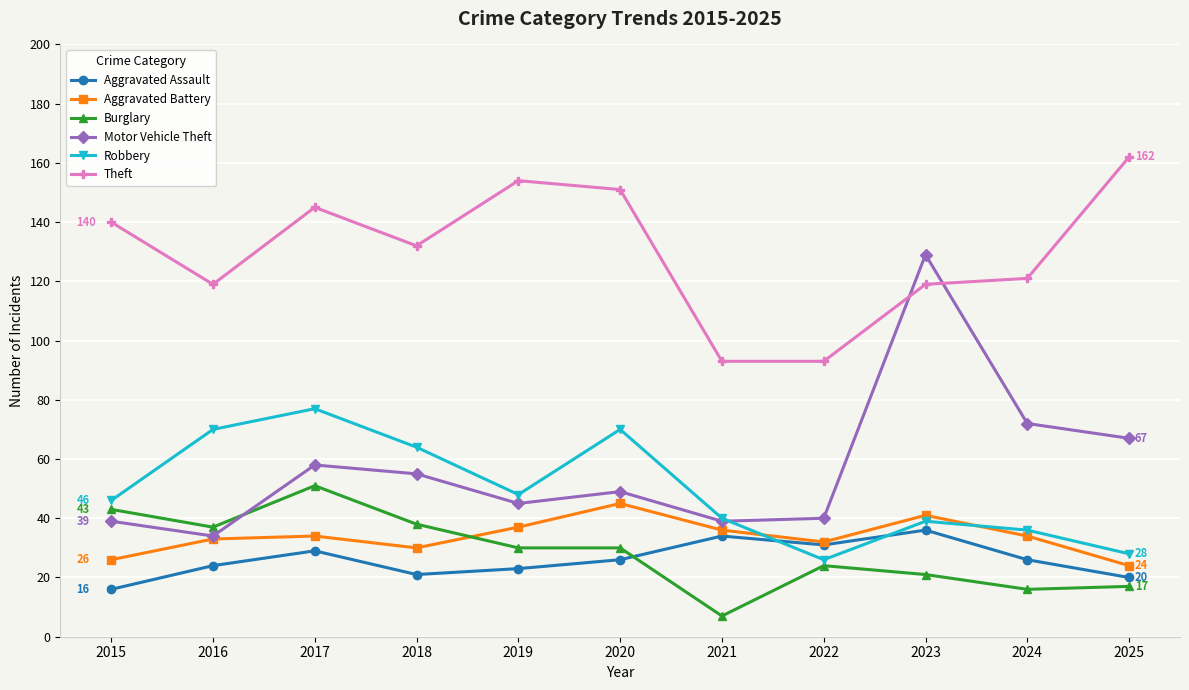

What is the total value across all series at 2023?

385